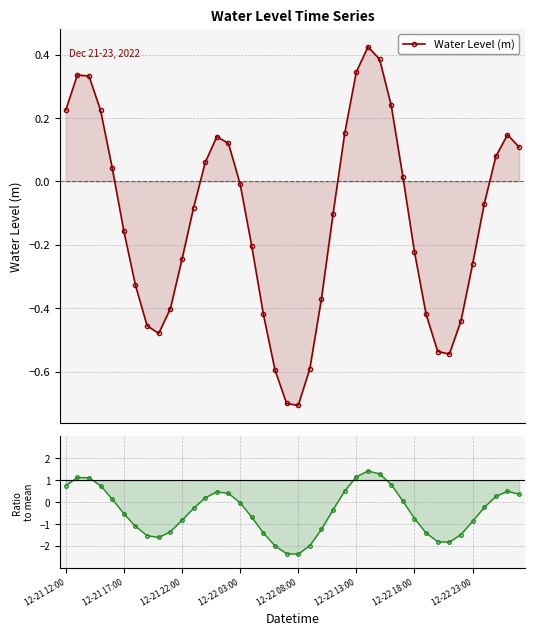

The Ratio to mean series shows 0.0 at 29. True or false?

False